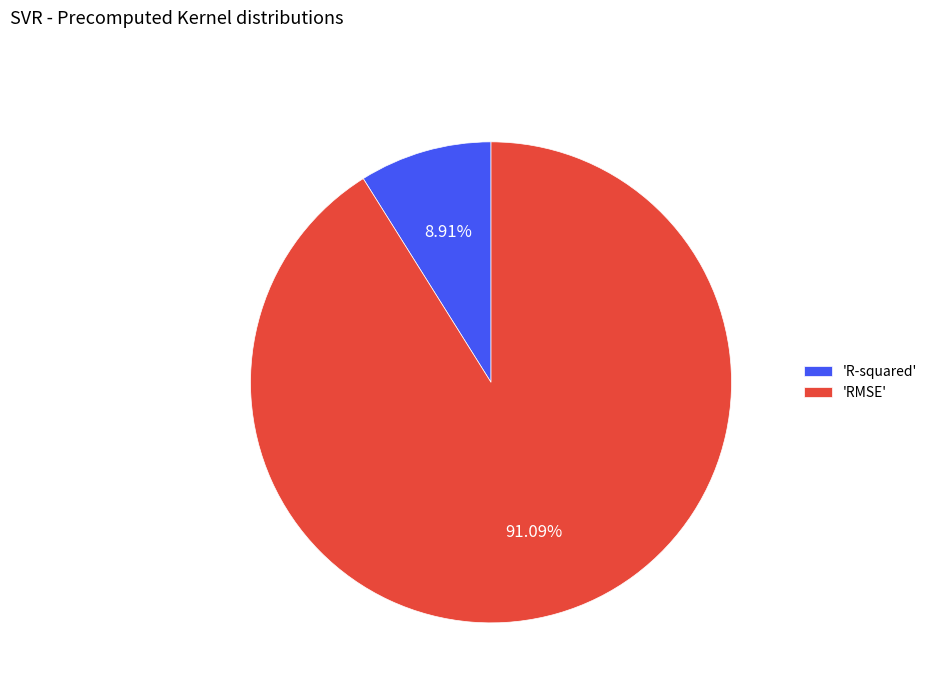

Combined, do 'R-squared' and 'RMSE' account for over 50%?

Yes